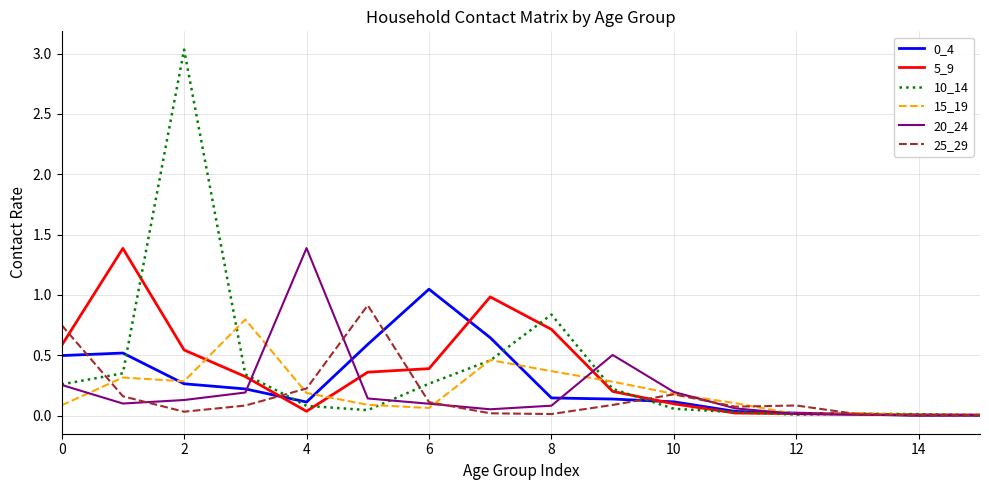

True or false: 25_29 has a value of 0.1 at 4.

False